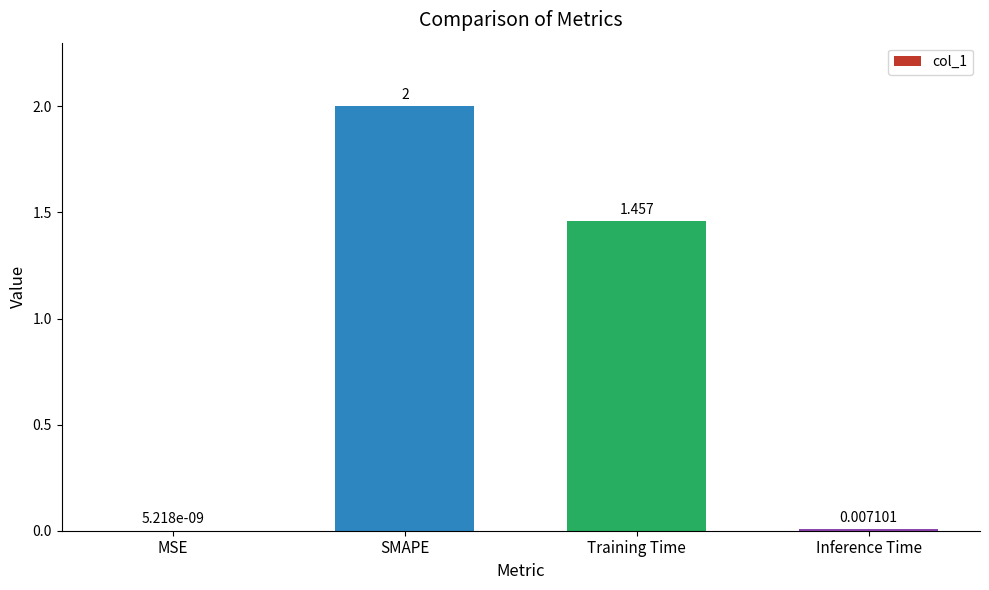

At which label does the data first exceed 1?

SMAPE